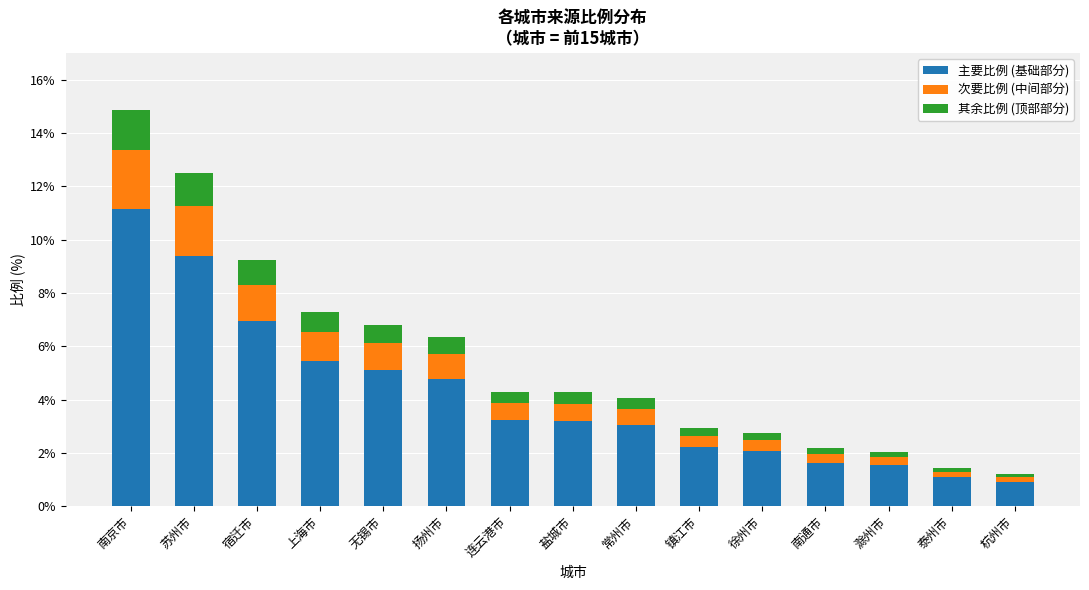

True or false: 主要比例 (基础部分) has a value of 5.1 at 无锡市.

True